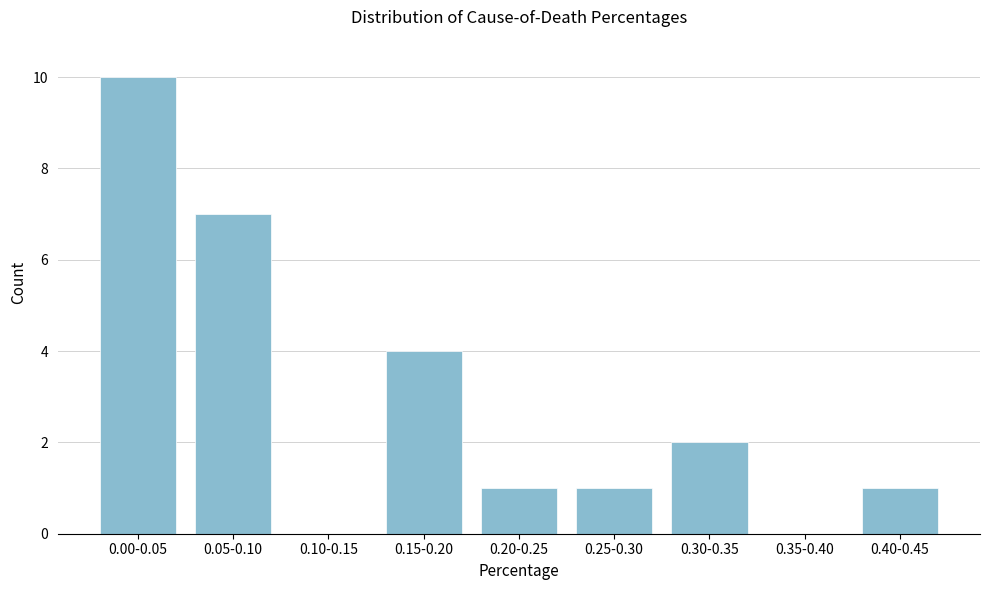

Reading left to right, extract all data points from this chart.

0.00-0.05=10	0.05-0.10=7	0.10-0.15=0	0.15-0.20=4	0.20-0.25=1	0.25-0.30=1	0.30-0.35=2	0.35-0.40=0	0.40-0.45=1